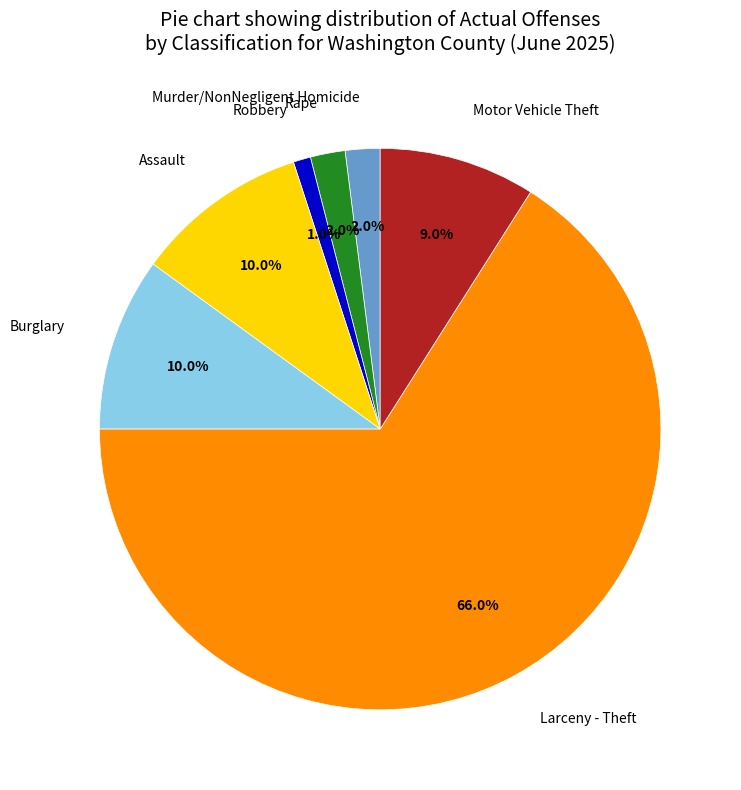

Do Motor Vehicle Theft and Assault together represent more than half of the pie?

No